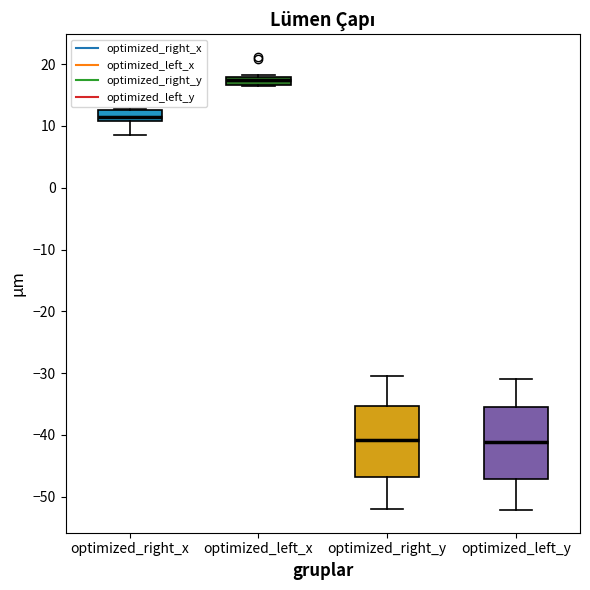

Where is the lower edge of the box for optimized_right_x on the y-axis? The values are not printed on the chart, so give them approximately, as read against the axis.

11